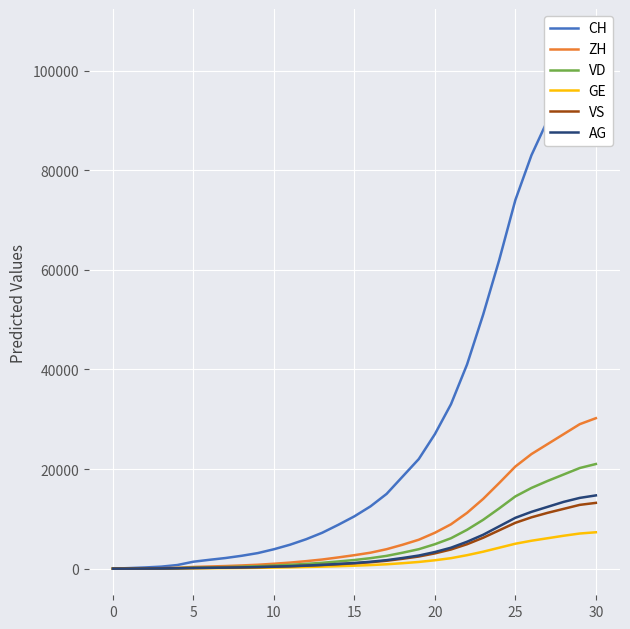

What is the label of the 10th point from the left?

9